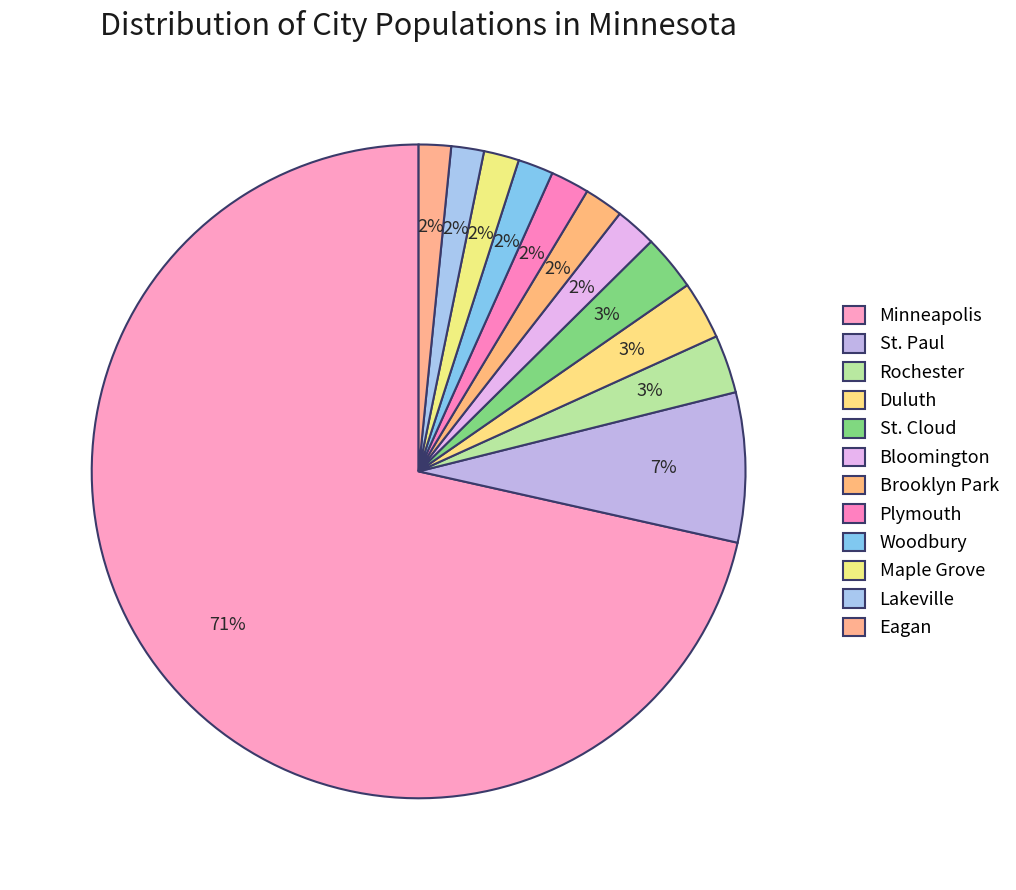

Rank the categories by value from highest to lowest.

Minneapolis, St. Paul, Rochester, Duluth, St. Cloud, Bloomington, Brooklyn Park, Plymouth, Woodbury, Maple Grove, Lakeville, Eagan